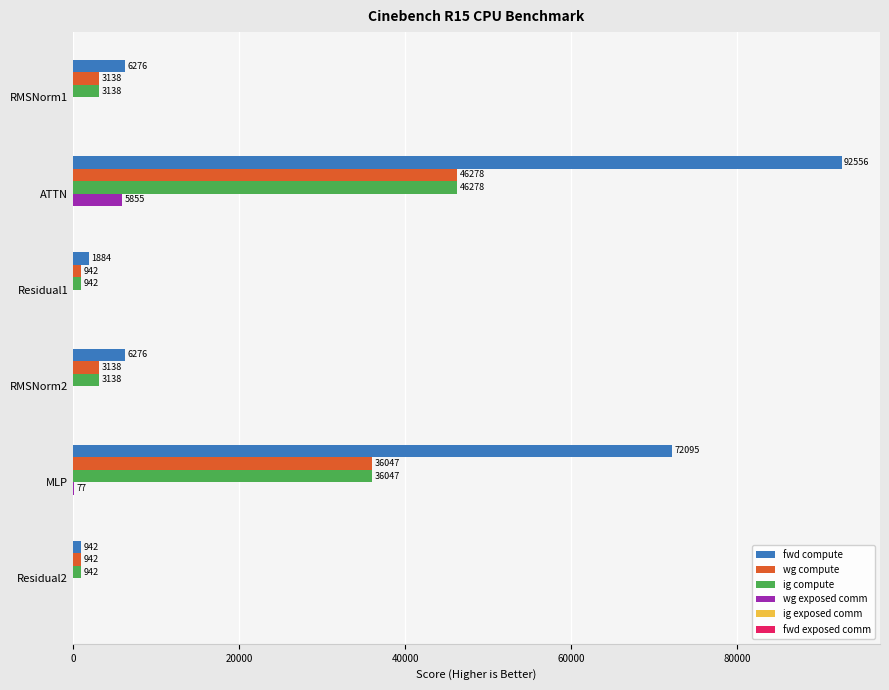

Is it true that wg exposed comm equals 9229.8 at ATTN?

False